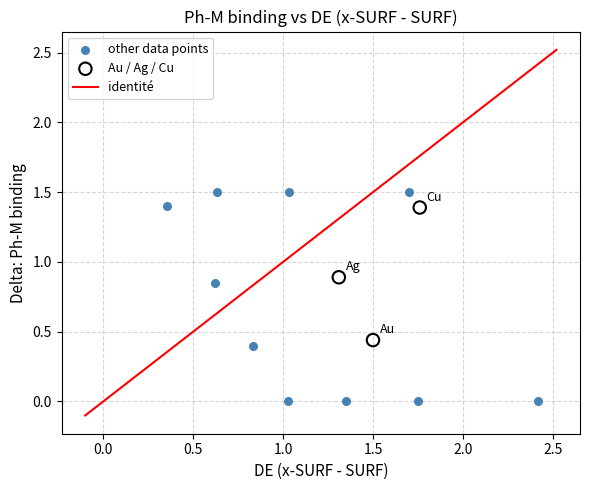

Which series reaches the minimum Y coordinate?

other data points